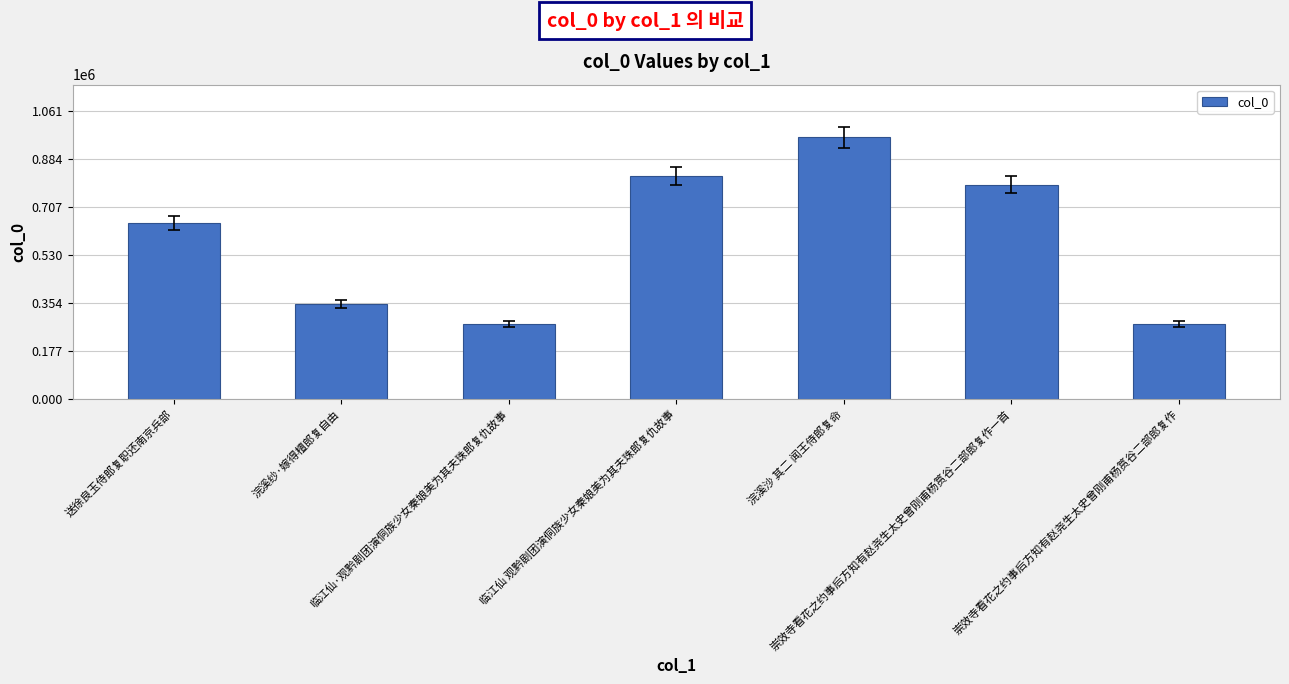

What is the change in value from 送徐良玉侍郎复职还南京兵部 to 崇效寺看花之约事后方知有赵尧生太史曾刚甫杨筼谷二部郎复作?

-374029